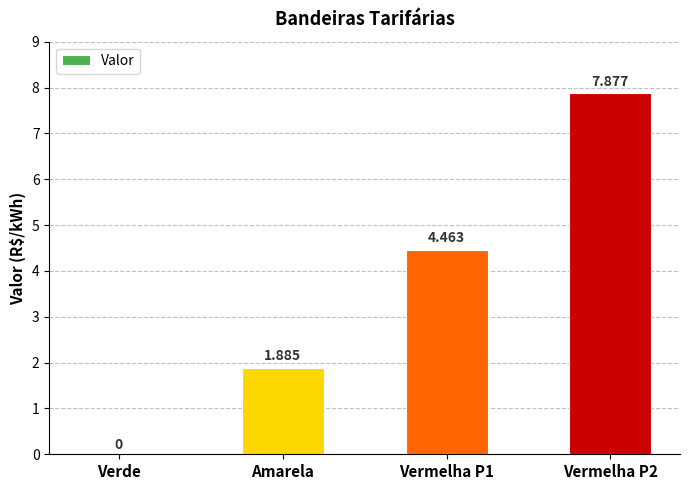

Where is the data nearest to the value 3?

Amarela